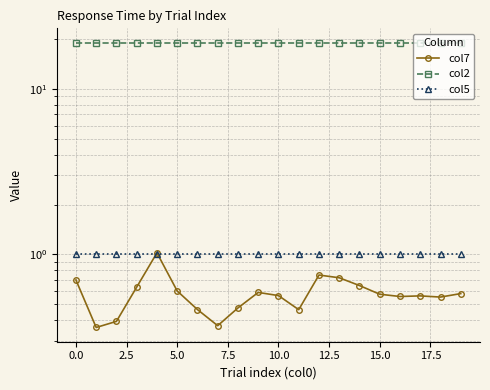

True or false: col2 and col7 intersect in this chart.

False